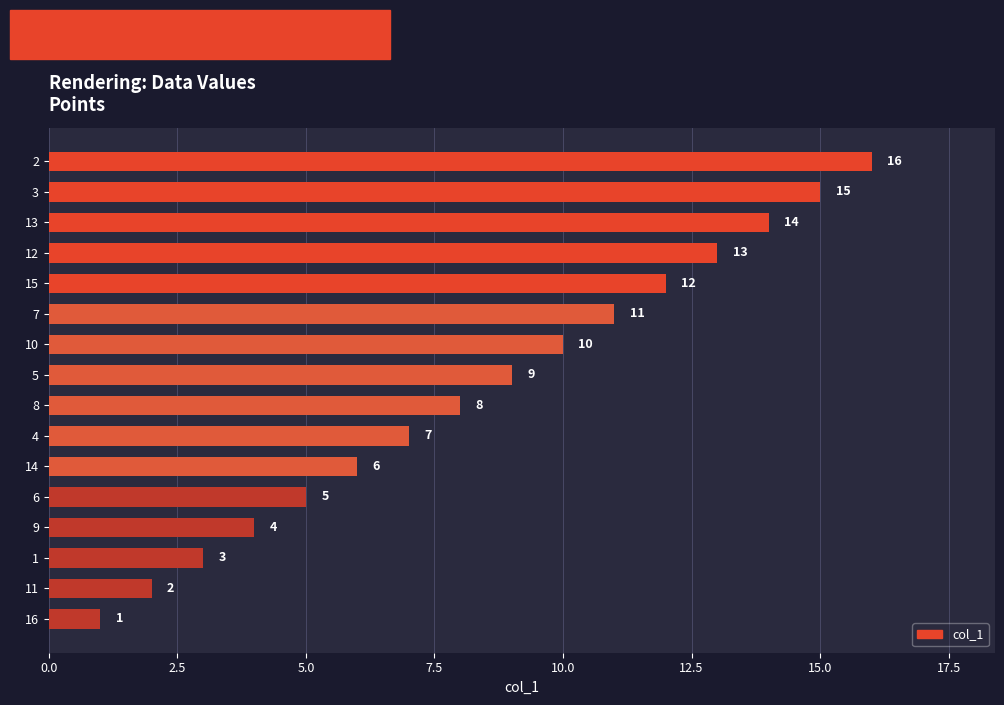

At which label is the value closest to 8?

8